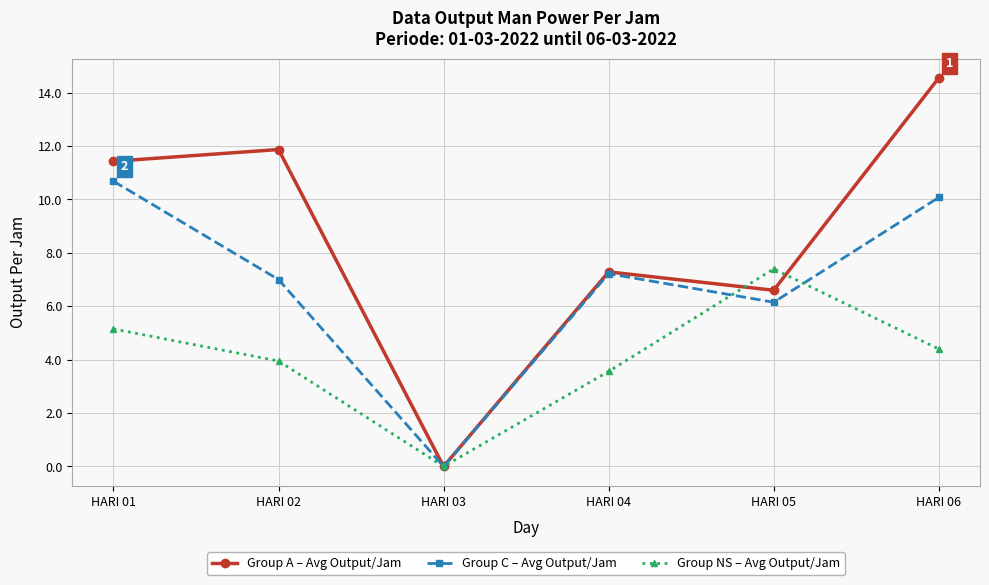

At which label is Group C – Avg Output/Jam closest to 5?

HARI 05